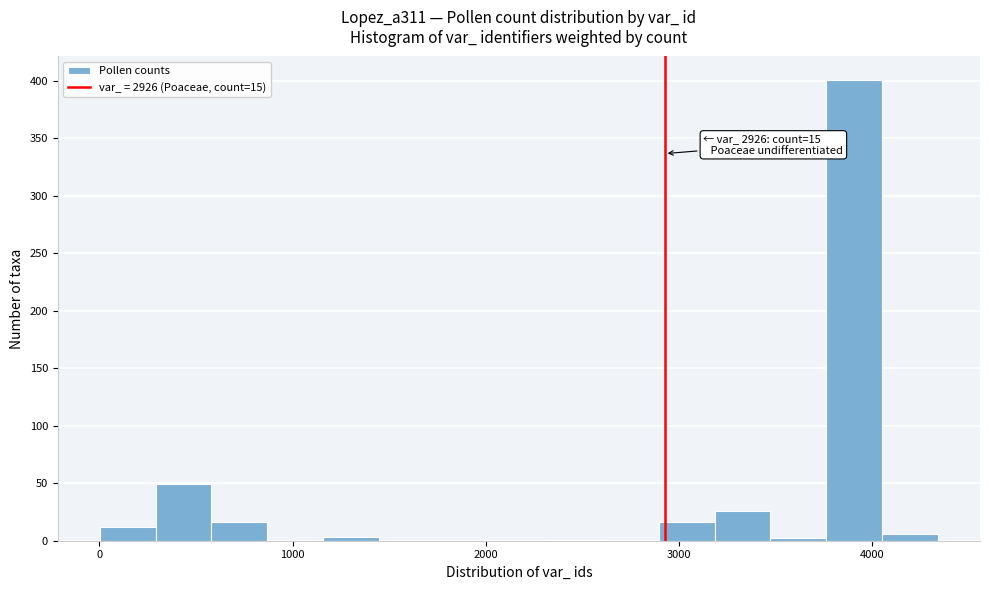

Read against the x-axis, roughly where is the centre of the tallest bar?

3900